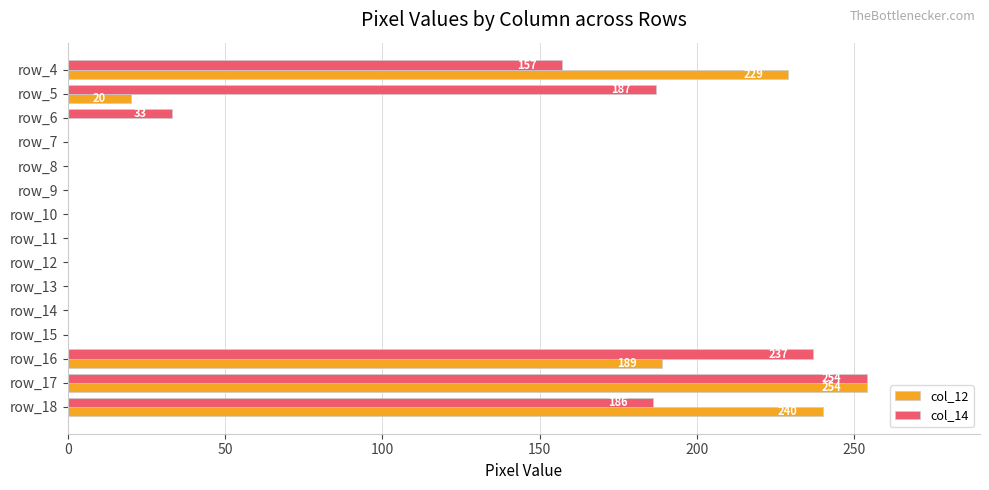

Where is col_12 nearest to the value 127?

row_16